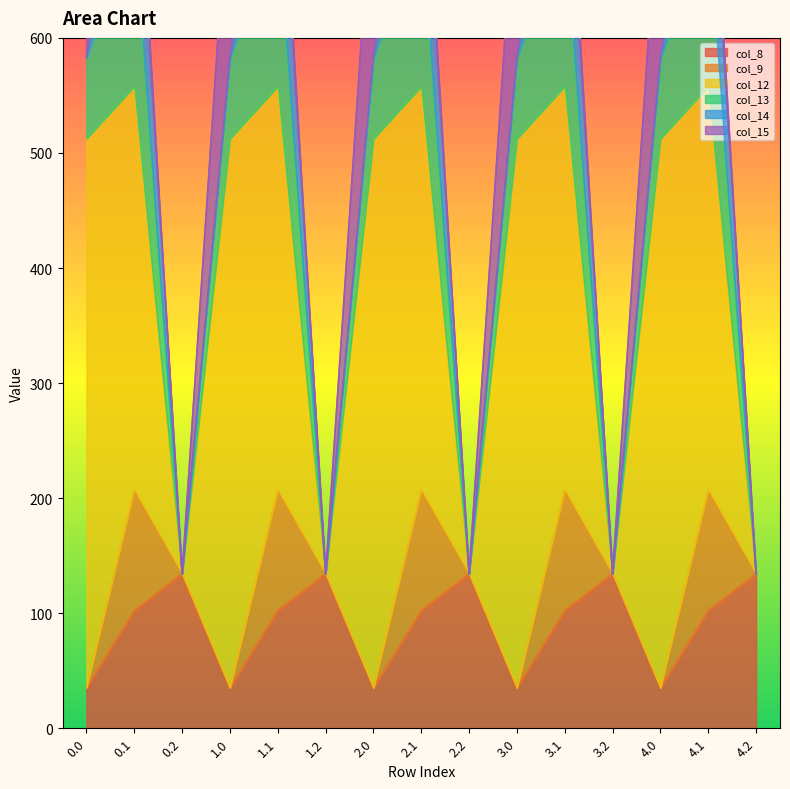

How many values in the col_12 series exceed 350?

10